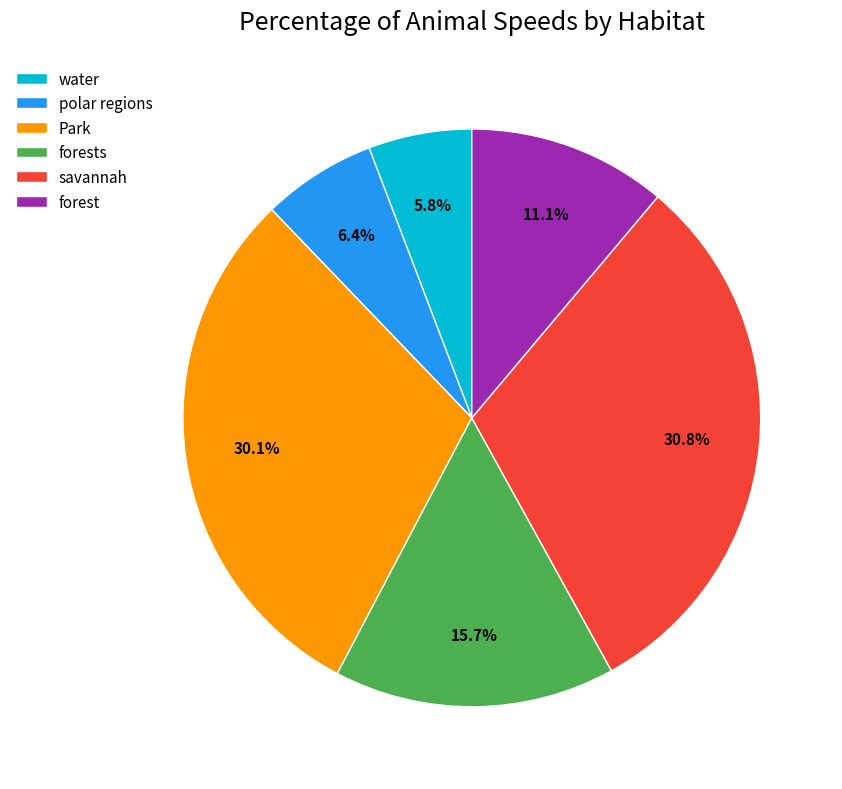

How many segments does this pie chart have?

6